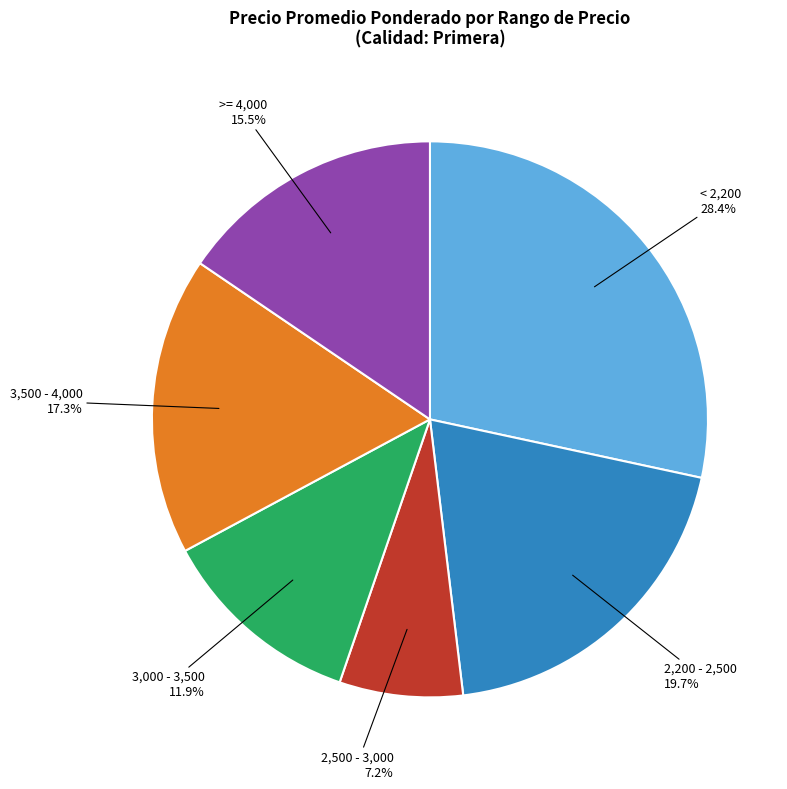

Which slice is the smallest?

2,500 - 3,000